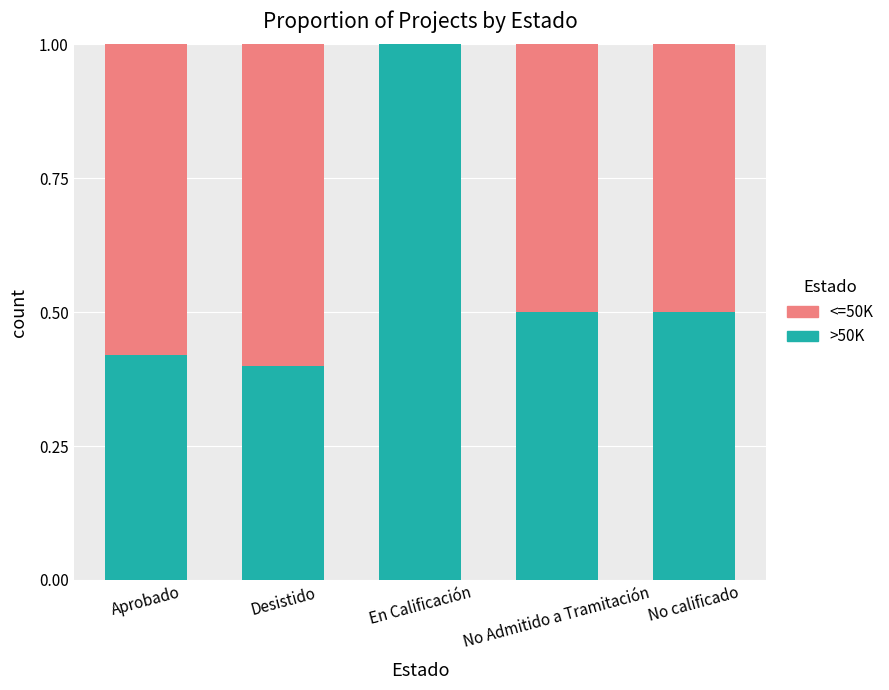

How many categories are shown in the chart?

5